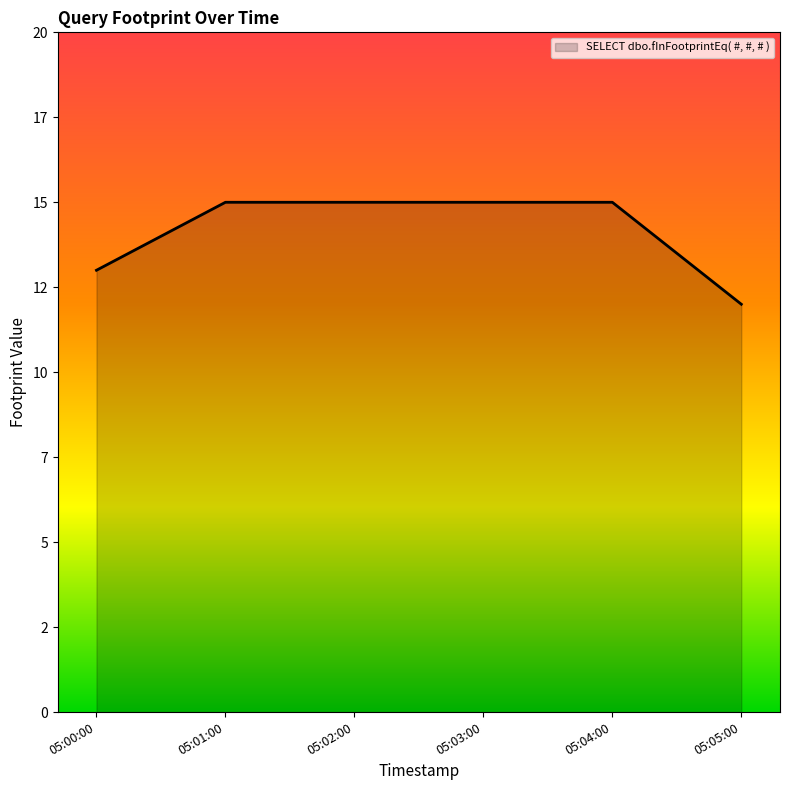

Is this an area chart (filled region under the line)?

Yes